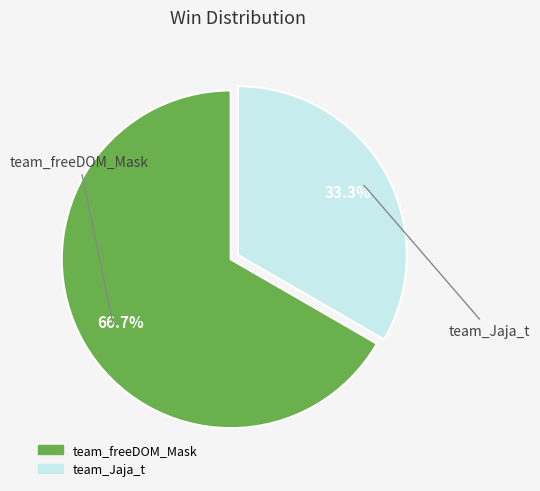

Combined, what portion of the pie is team_Jaja_t and team_freeDOM_Mask?

100.0%